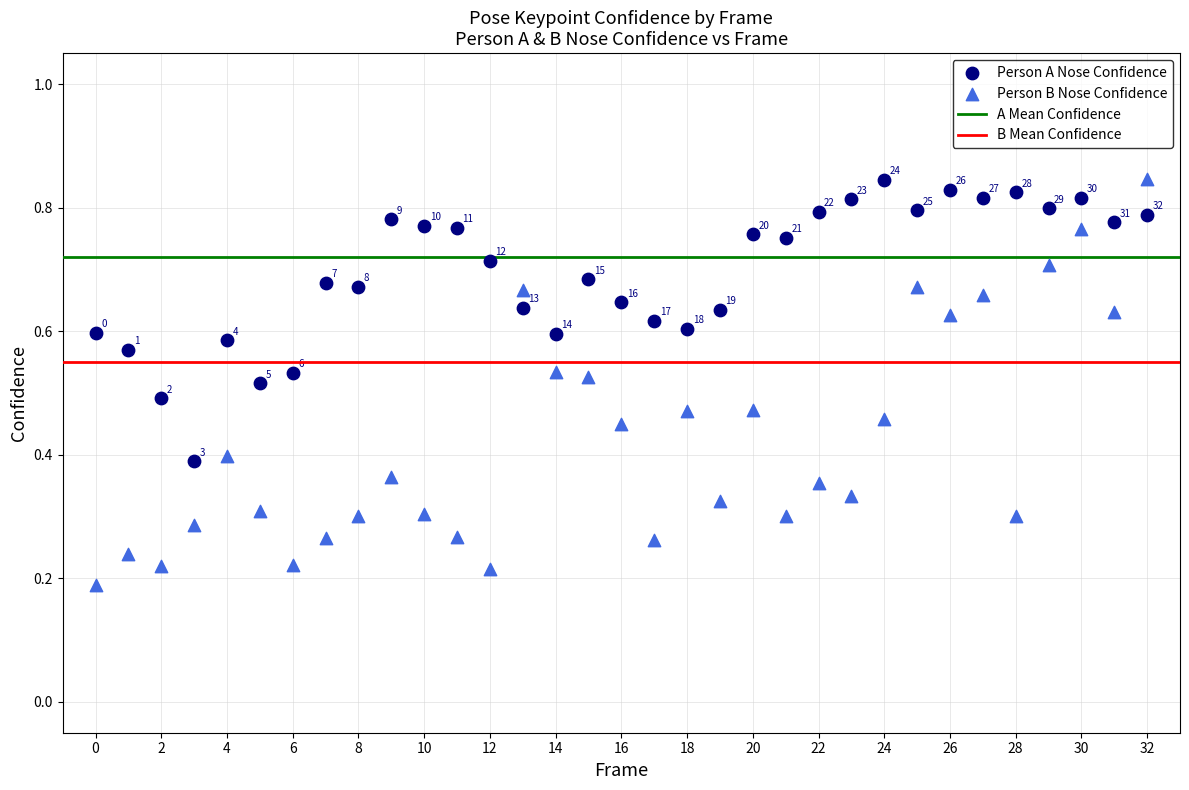

Which series contains the lowest Y value?

Person B Nose Confidence